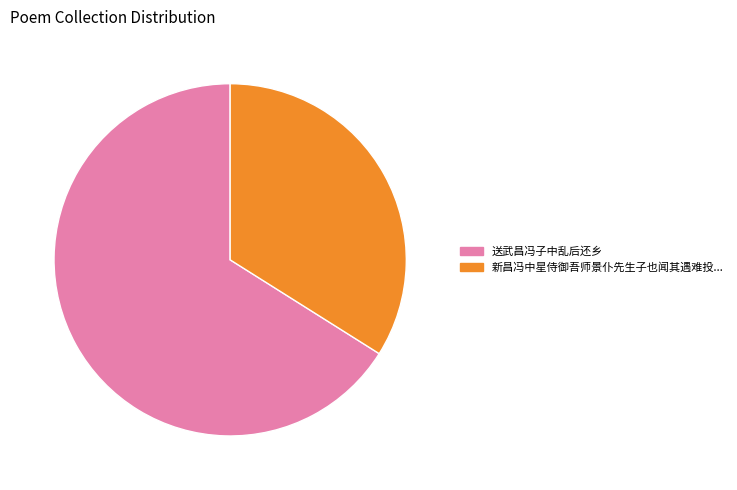

Does any single category account for the majority?

Yes